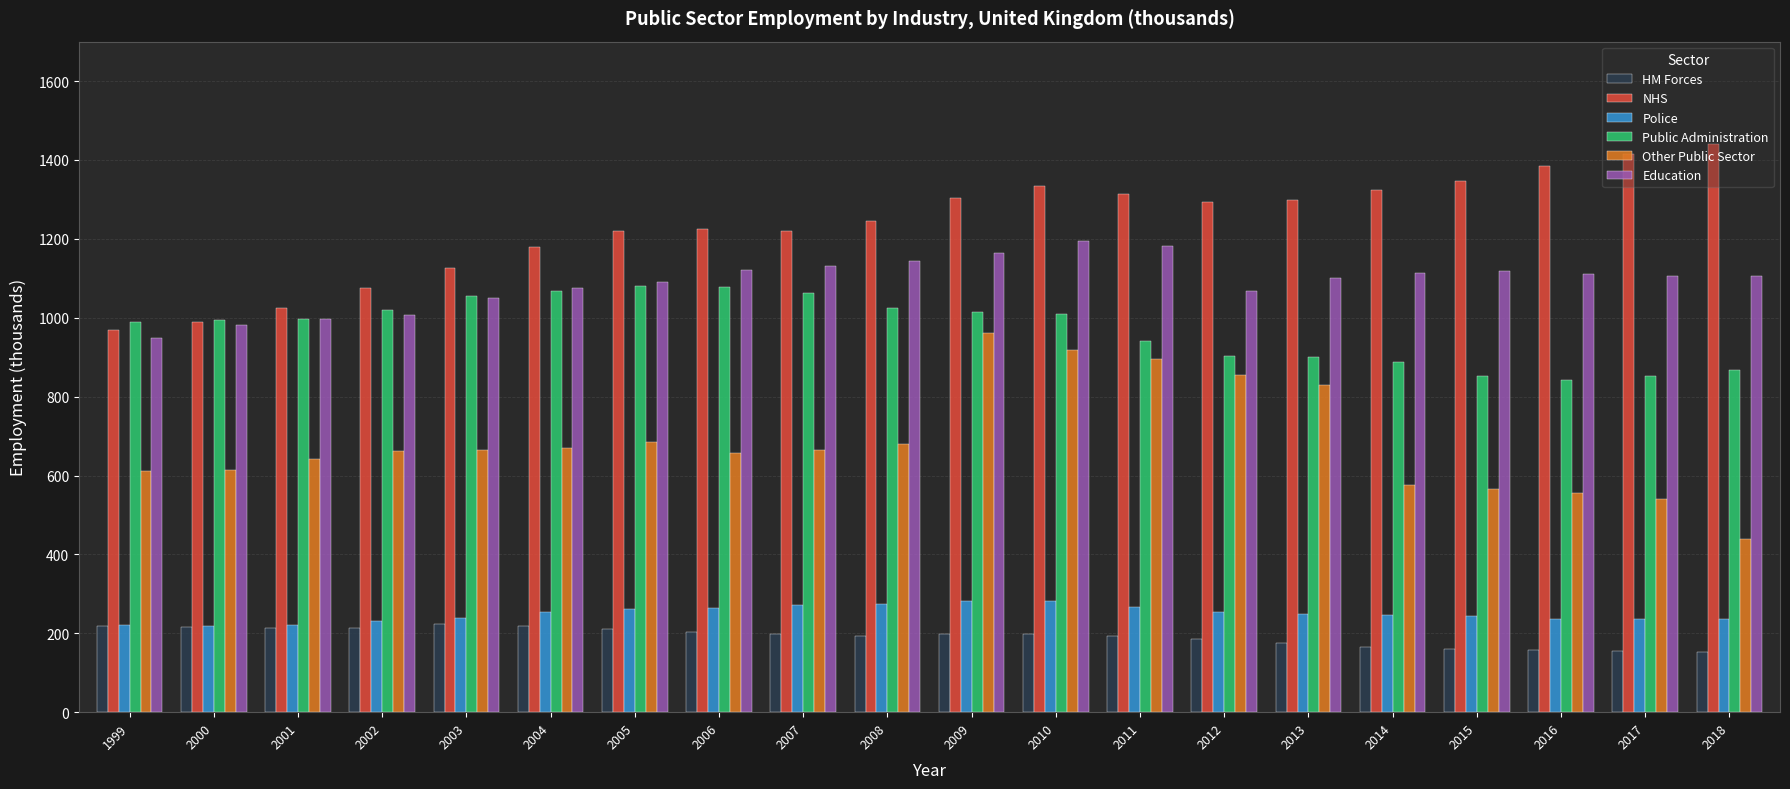

Which series changed the most between 2013 and 2016?

Other Public Sector